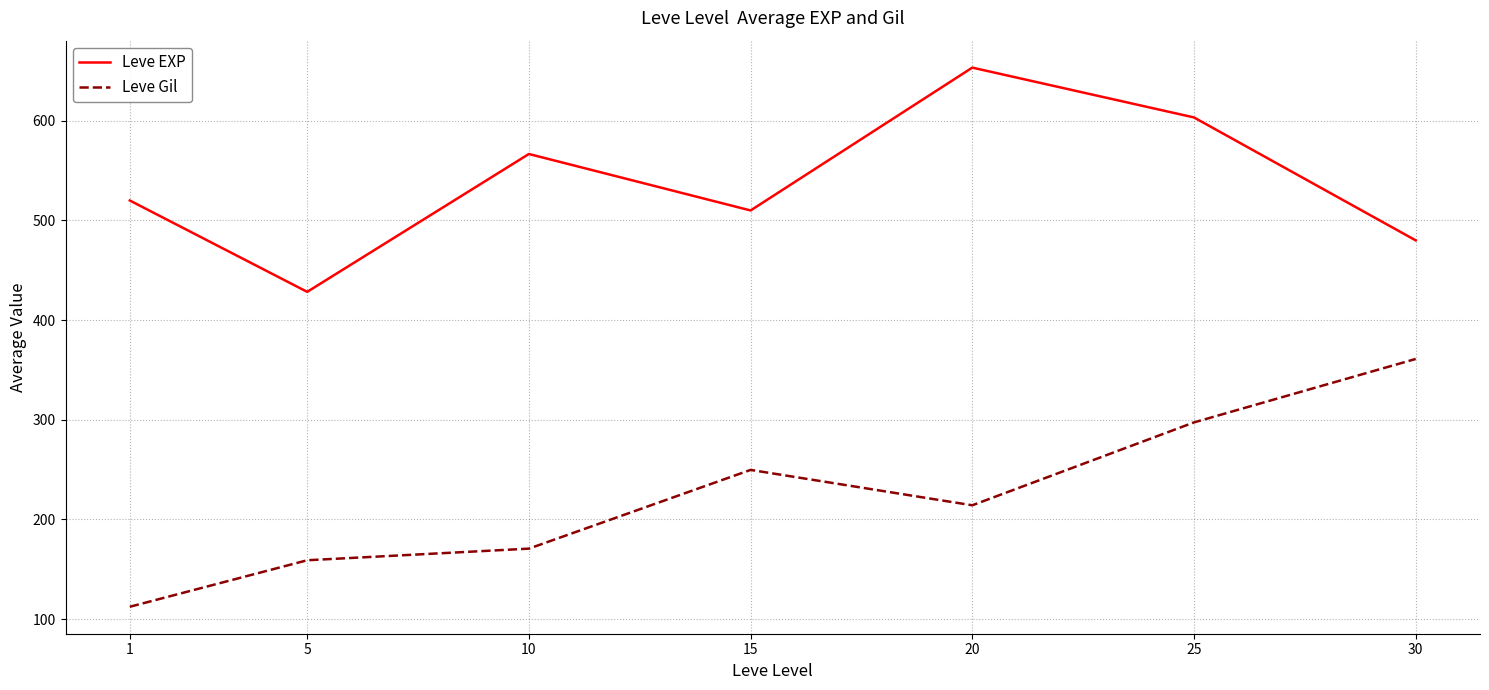

List the series in order of their overall mean, lowest first.

Leve Gil, Leve EXP